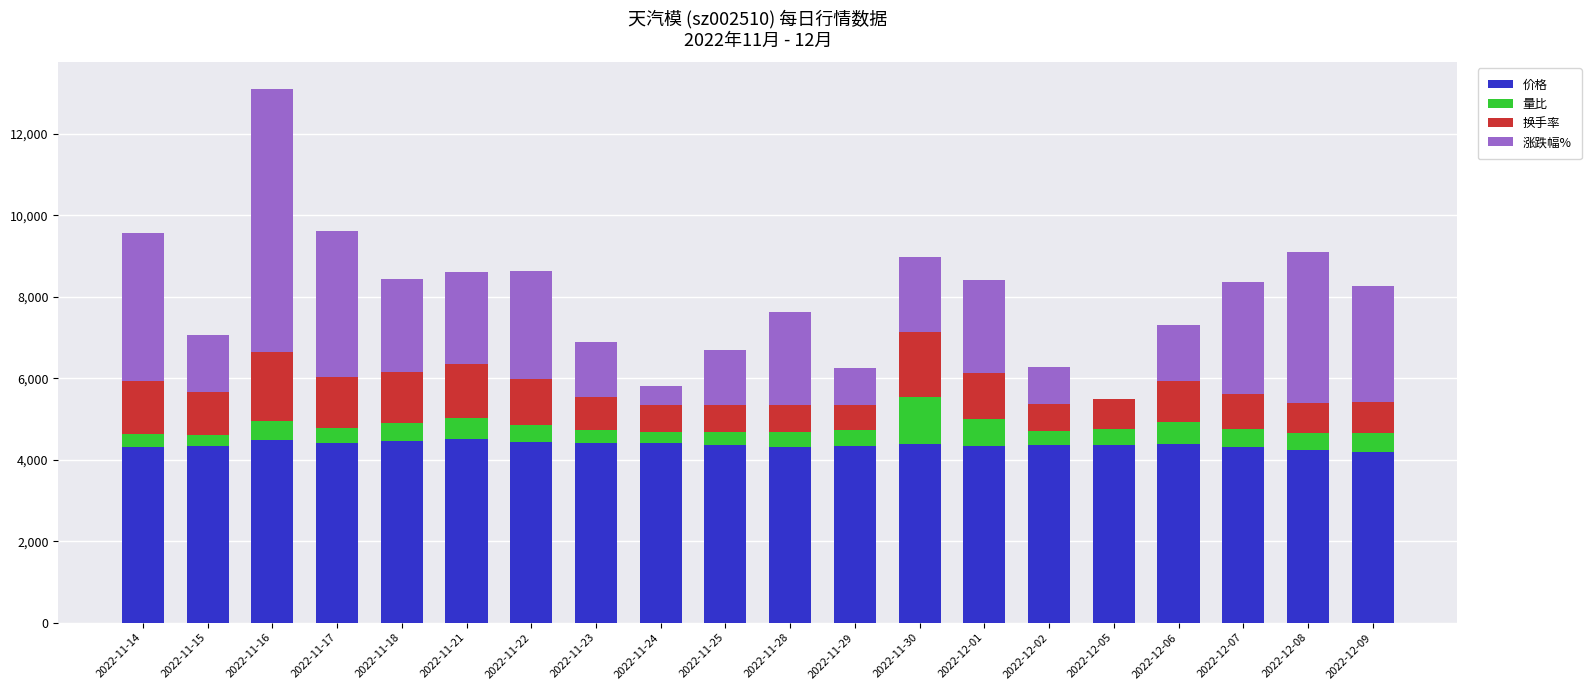

What is the maximum value for 价格?

4500